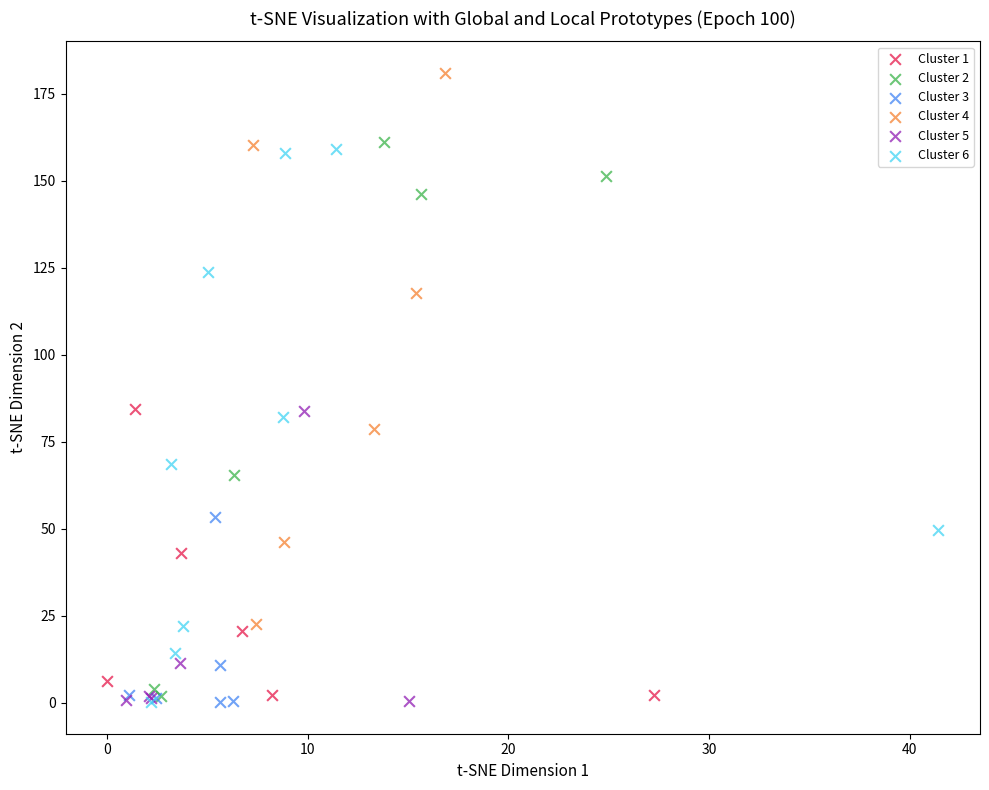

Which series contains the highest Y value?

Cluster 4